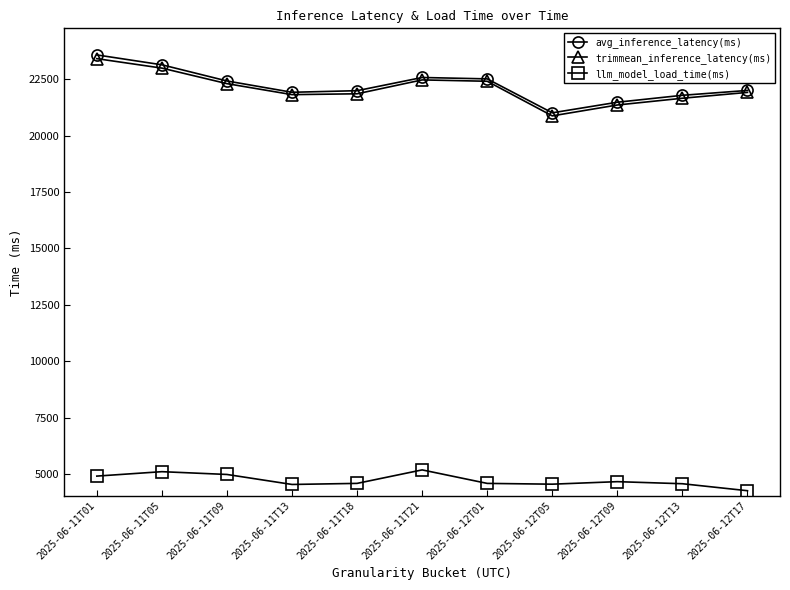

Is the value of llm_model_load_time(ms) at 2025-06-11T05 greater than the value of avg_inference_latency(ms) at 2025-06-11T13?

No